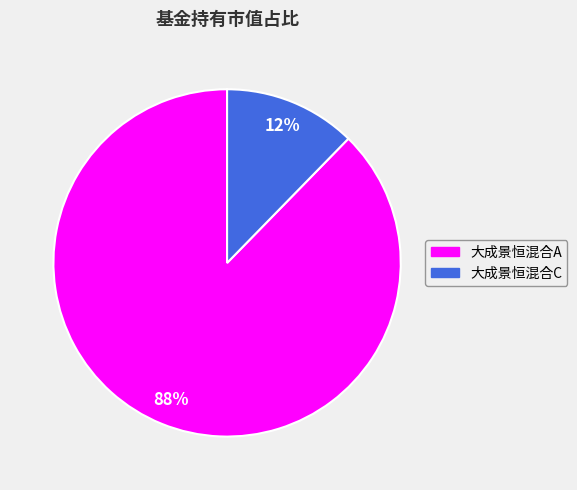

Is 大成景恒混合A the majority of the pie?

Yes